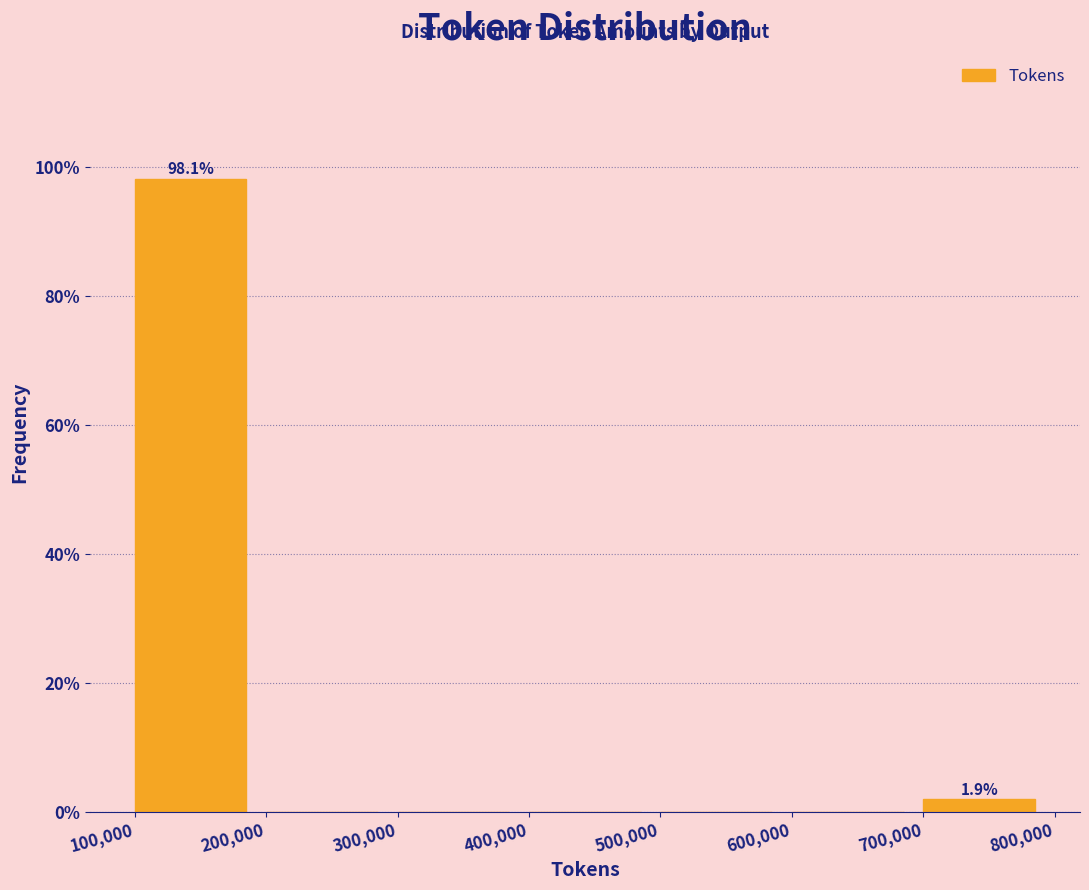

Over which range of the x-axis is the bar tallest?

100,000 to 200,000